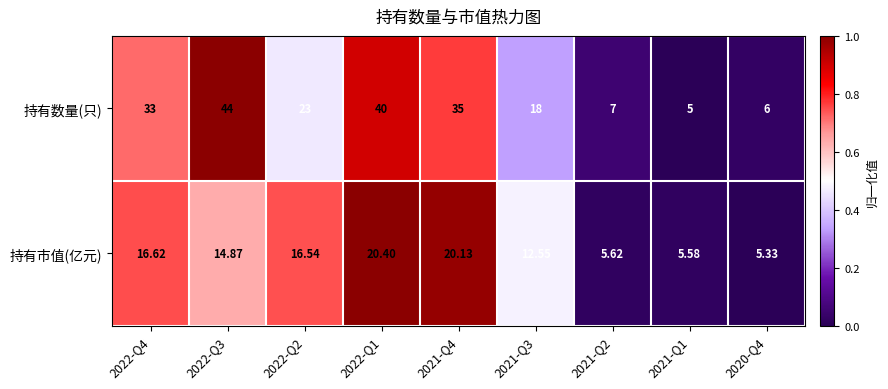

Is the value of 持有数量(只) at 2021-Q3 greater than the value of 持有市值(亿元) at 2021-Q3?

Yes